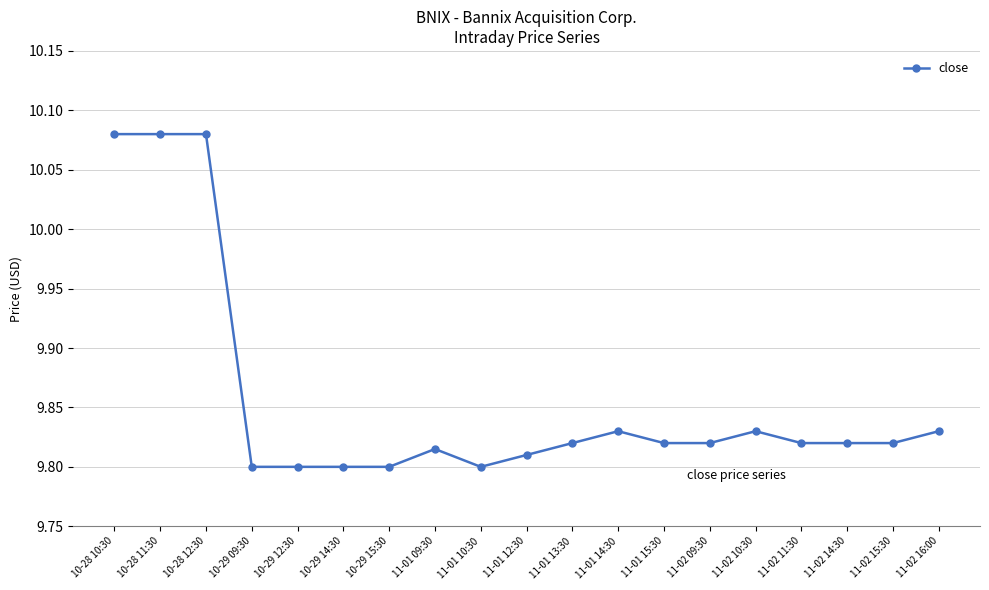

Count the values in the range 9 to 10.

16